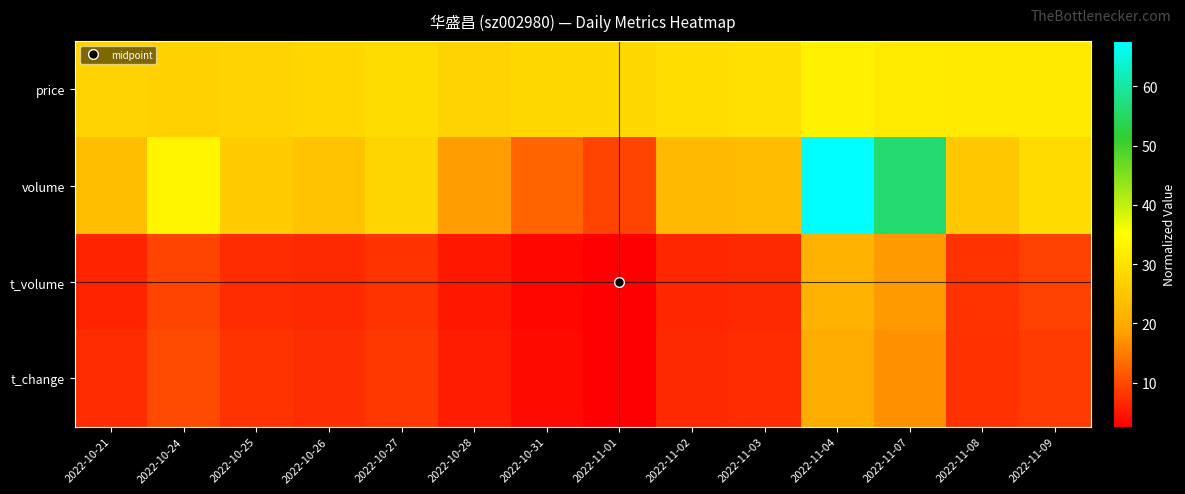

At how many categories does at least one series exceed 51?

2